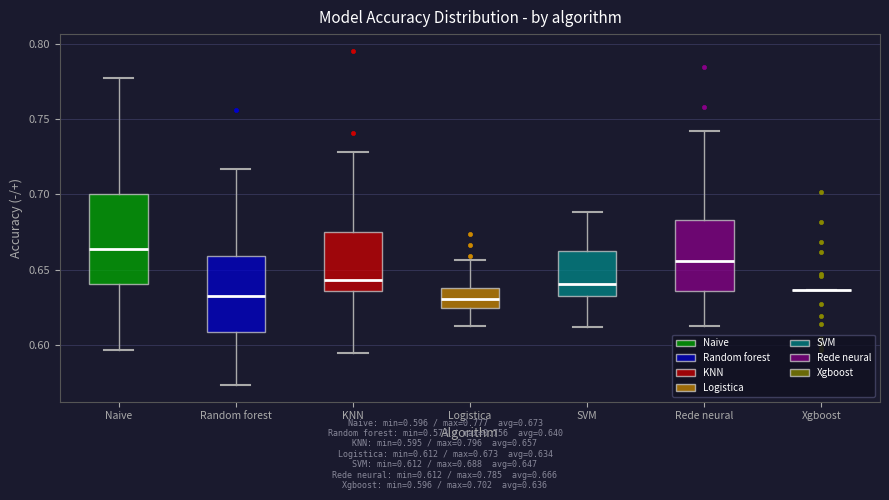

Reading left to right, read every box against the y-axis: the position of its median line, the range the box covers, and the ends of its whiskers. The values are not printed on the chart, so give them approximately, as read against the axis.

Naive: median 0.665, box 0.640 to 0.700, whiskers 0.595 to 0.775
Random forest: median 0.630, box 0.610 to 0.660, whiskers 0.575 to 0.715
KNN: median 0.645, box 0.635 to 0.675, whiskers 0.595 to 0.730
Logistica: median 0.630, box 0.625 to 0.640, whiskers 0.610 to 0.655
SVM: median 0.640, box 0.635 to 0.660, whiskers 0.610 to 0.690
Rede neural: median 0.655, box 0.635 to 0.685, whiskers 0.610 to 0.740
Xgboost: box collapsed to a line at 0.635, whiskers 0.635 to 0.635